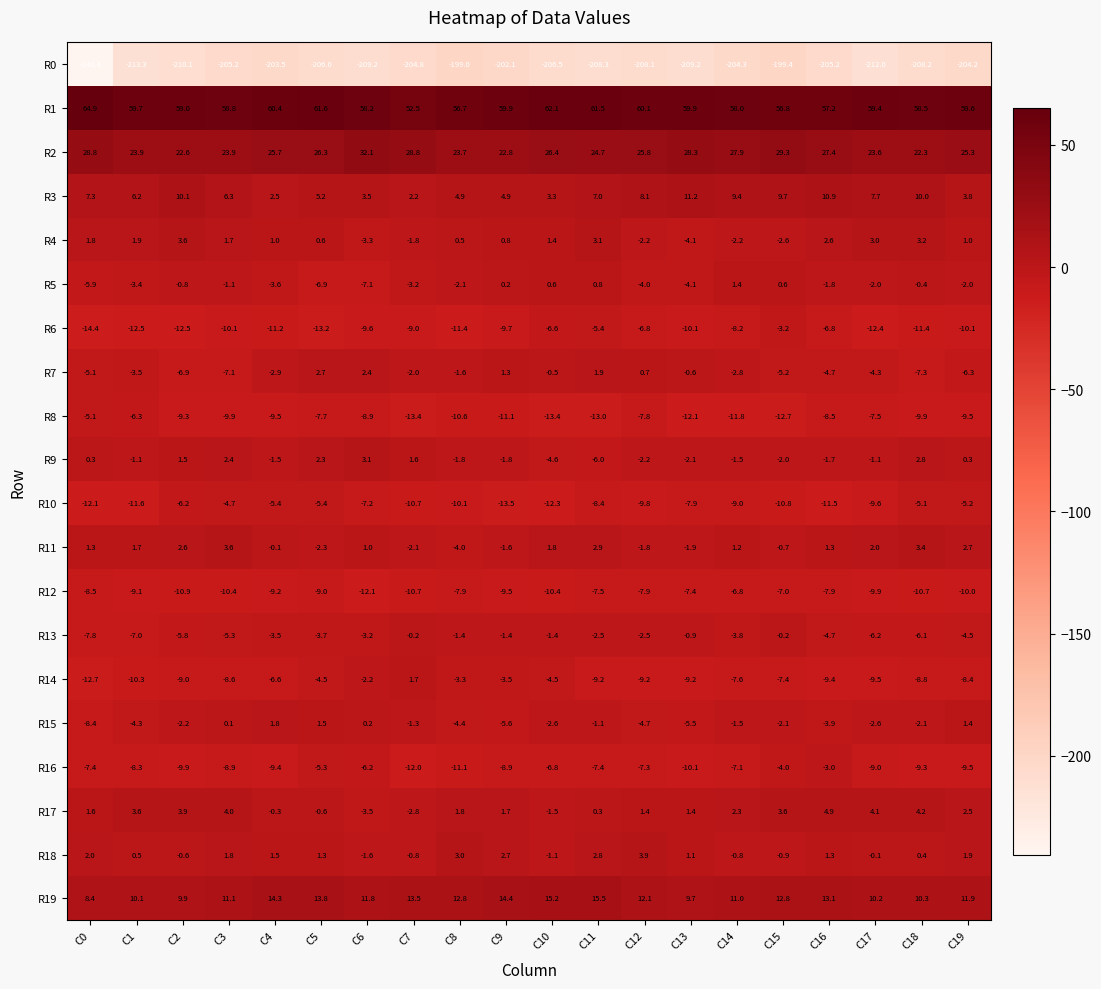

What is the maximum value shown in the chart?

64.9